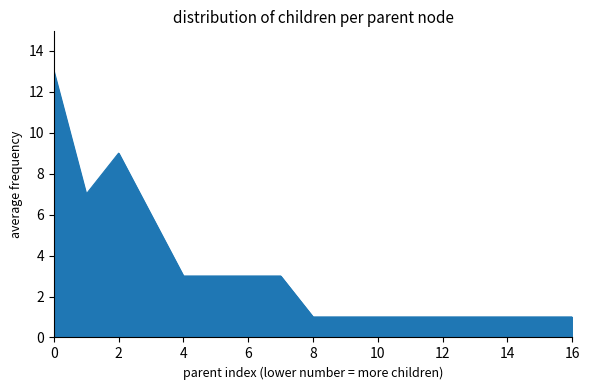

What is the difference between the maximum and minimum values?

12